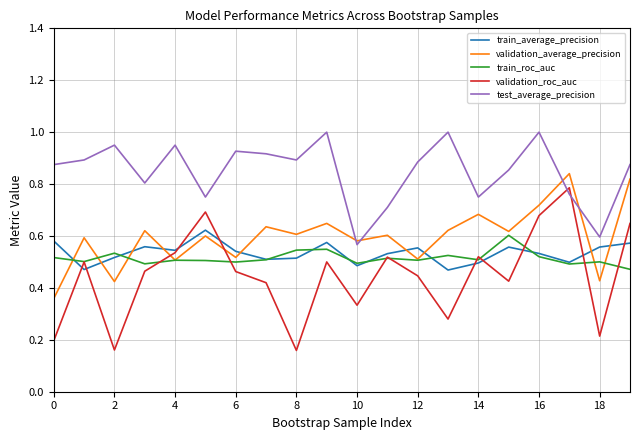

Which series ends up on top after the final intersection of train_roc_auc and validation_average_precision?

validation_average_precision